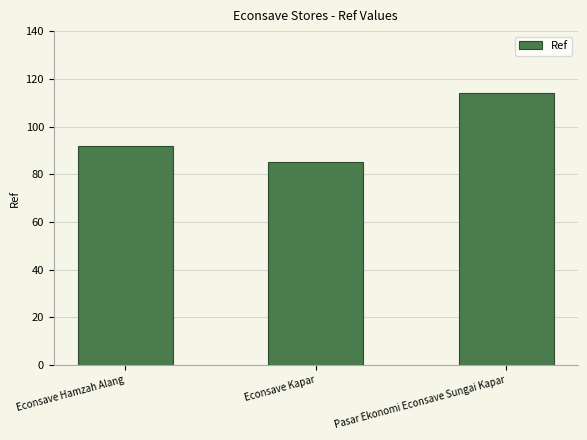

What is the average value?

97